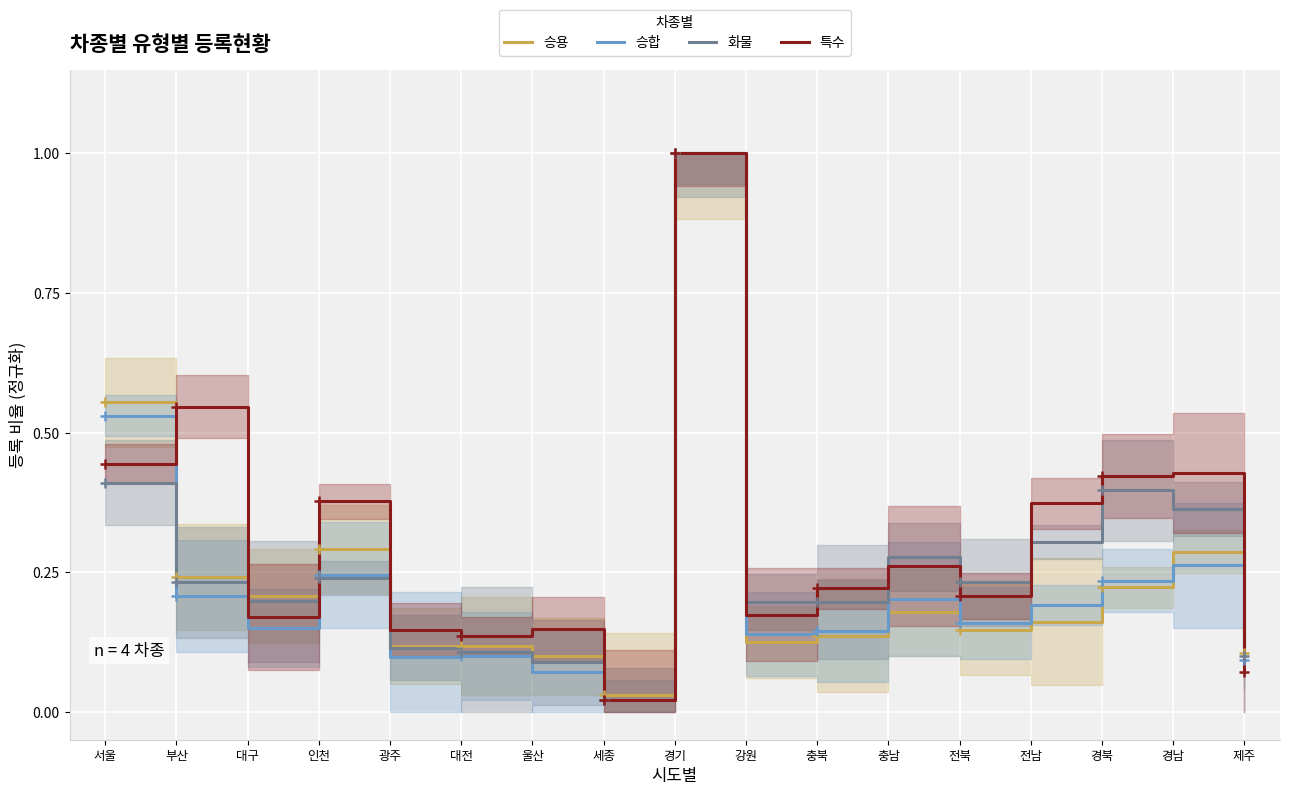

List the labels in order of 승합 value, smallest first.

세종, 울산, 제주, 광주, 대전, 강원, 충북, 대구, 전북, 전남, 충남, 부산, 경북, 인천, 경남, 서울, 경기